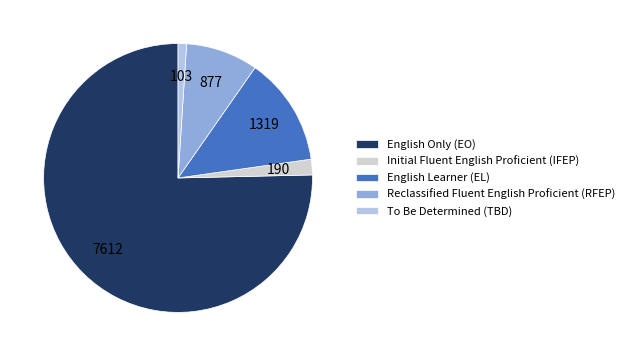

To the nearest percent, what portion does English Only (EO) represent?

75%